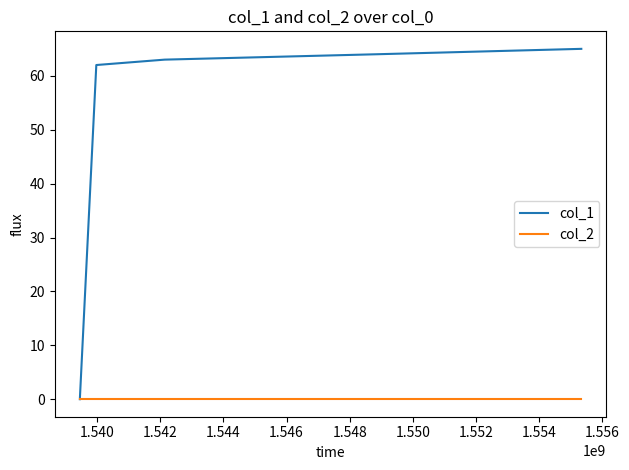

Rank the series by their maximum value, from lowest to highest.

col_2, col_1